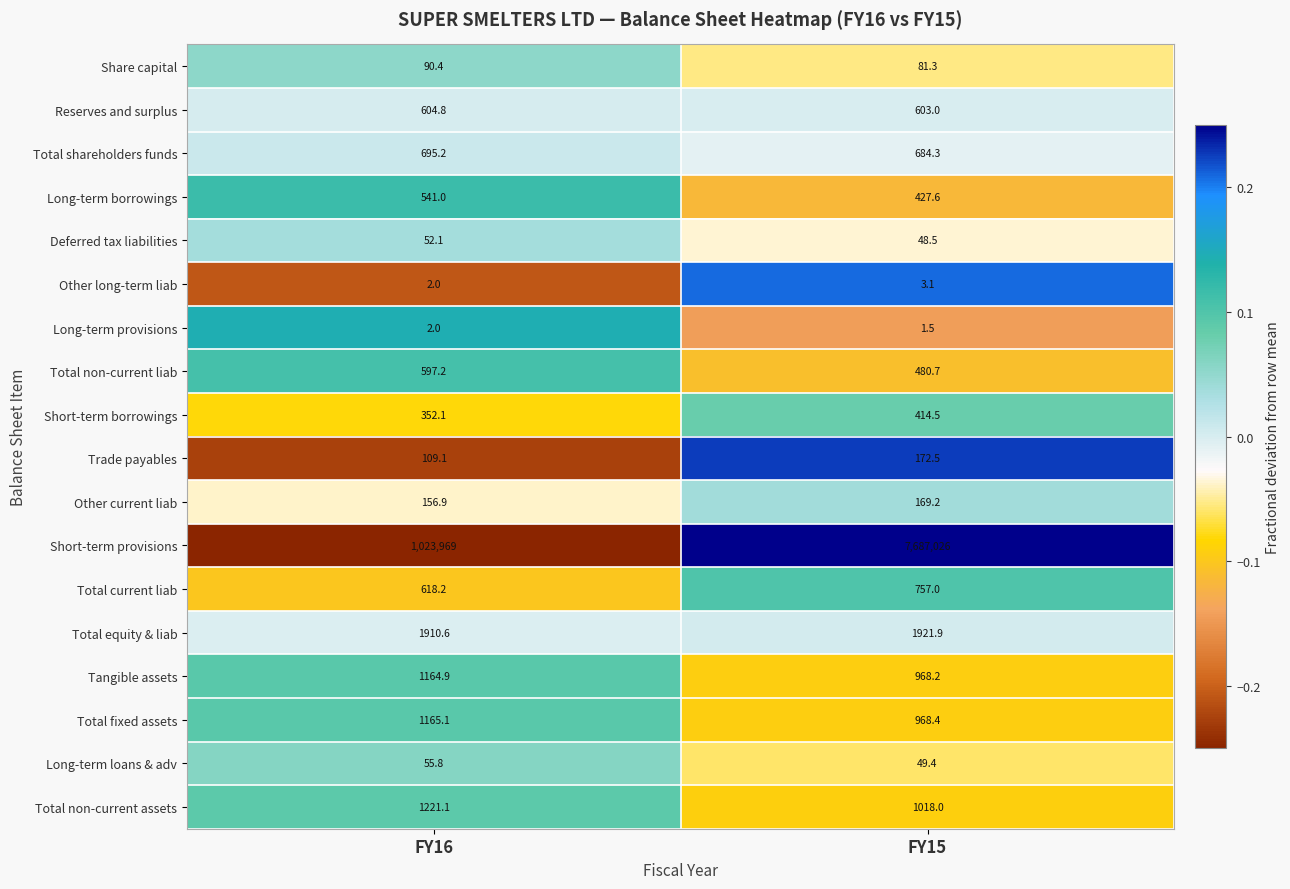

Count the number of categories in the chart.

2